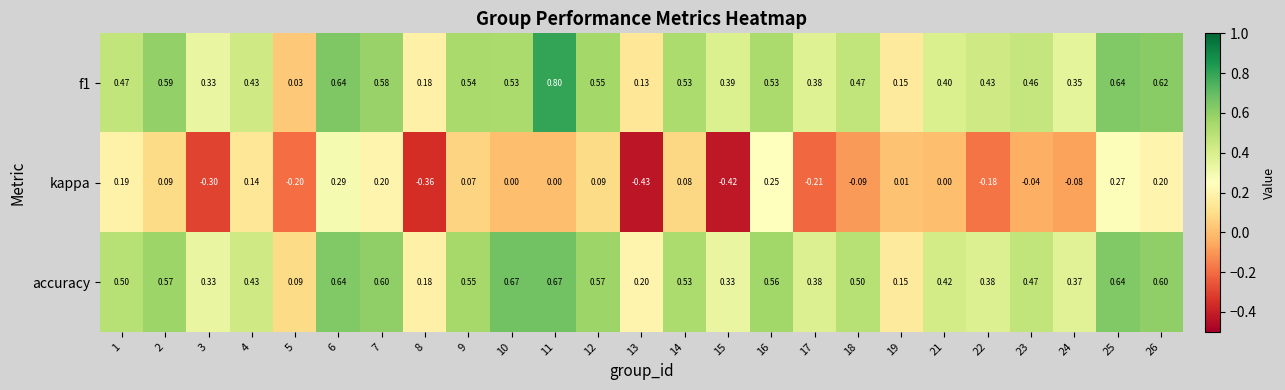

At how many categories does at least one series exceed 0?

25